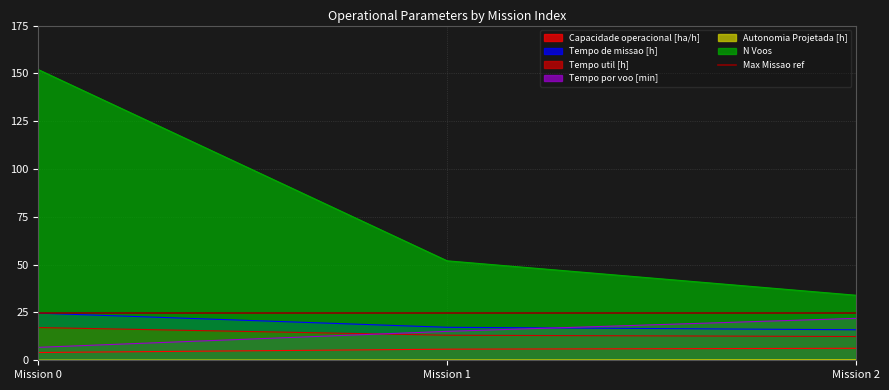

What is the value of the N Voos point at the 1st from the left?

152.0